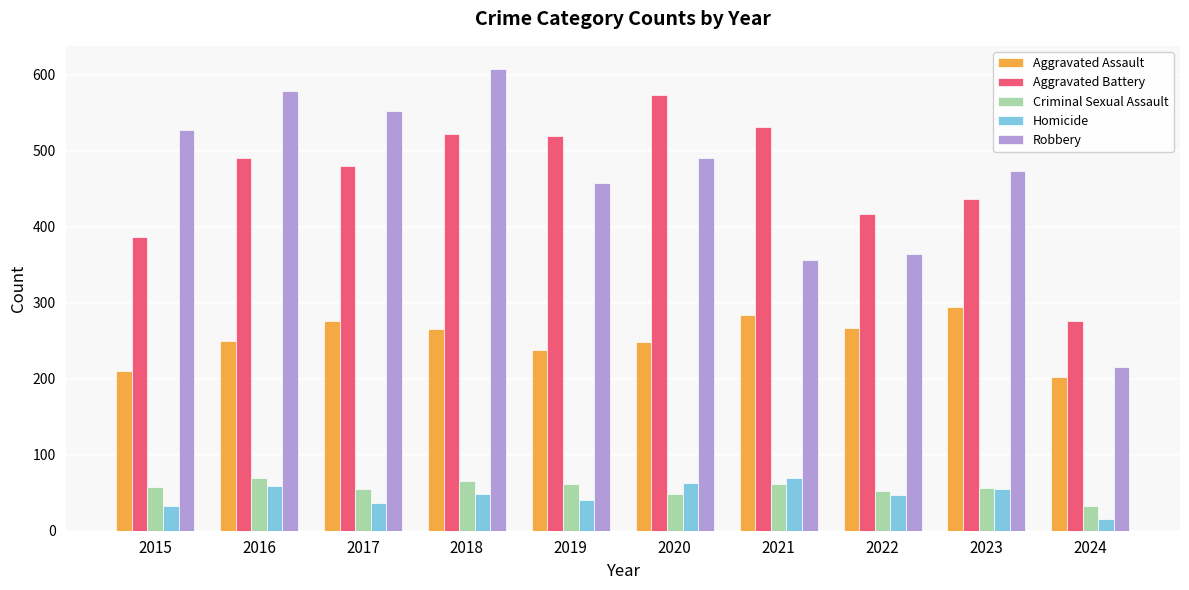

How many distinct data groups are displayed?

5